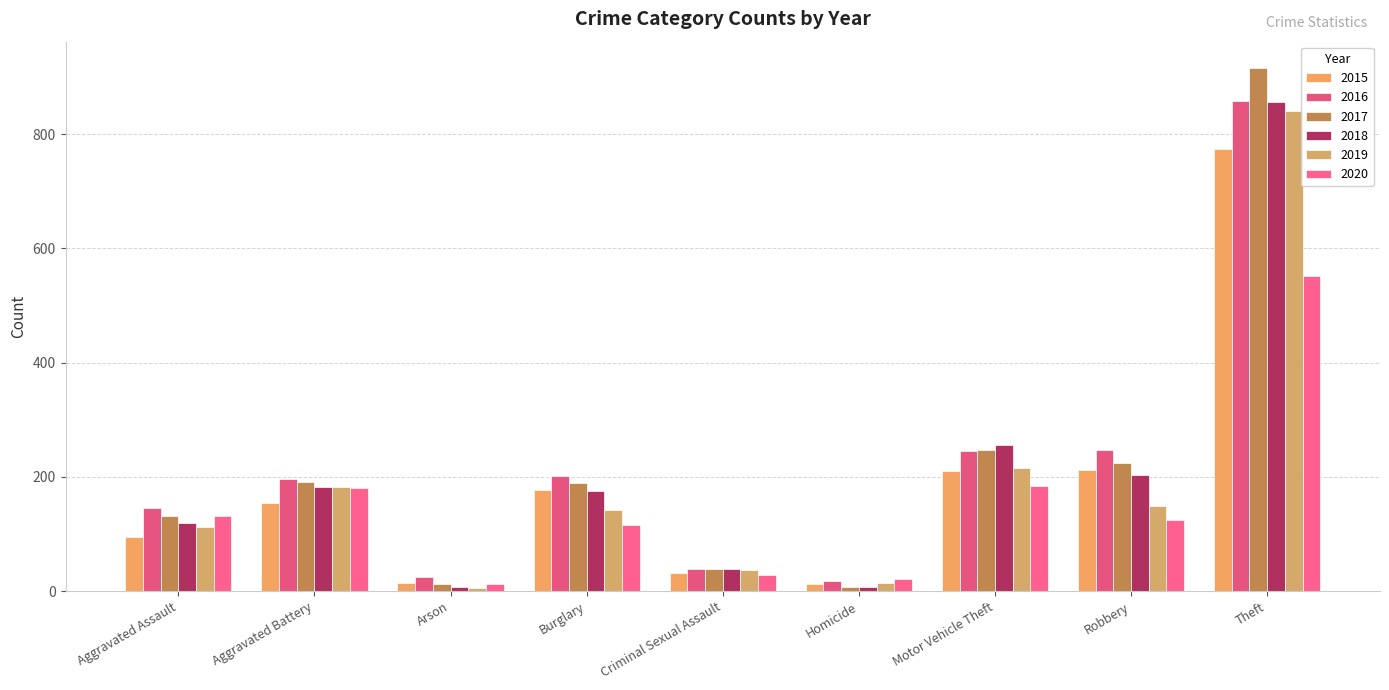

How many series are shown in this chart?

6